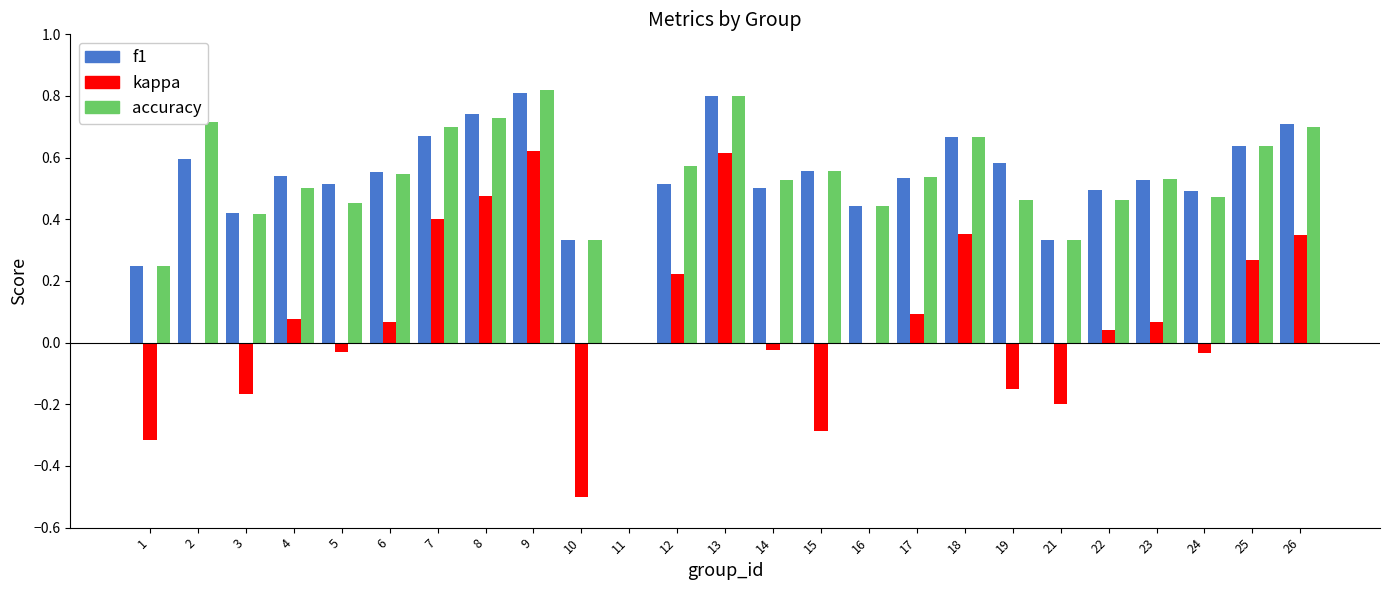

True or false: f1 has a value of 0.9 at 4.

False